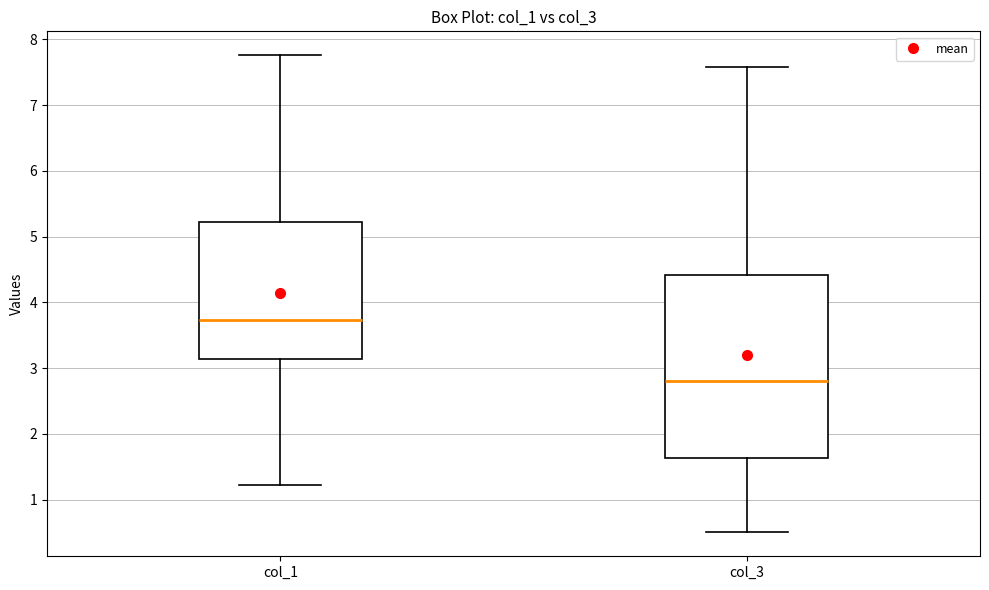

Reading left to right, read every box against the y-axis: the position of its median line, the range the box covers, and the ends of its whiskers. The values are not printed on the chart, so give them approximately, as read against the axis.

col_1: median 3.7, box 3.1 to 5.2, whiskers 1.2 to 7.8
col_3: median 2.8, box 1.6 to 4.4, whiskers 0.5 to 7.6